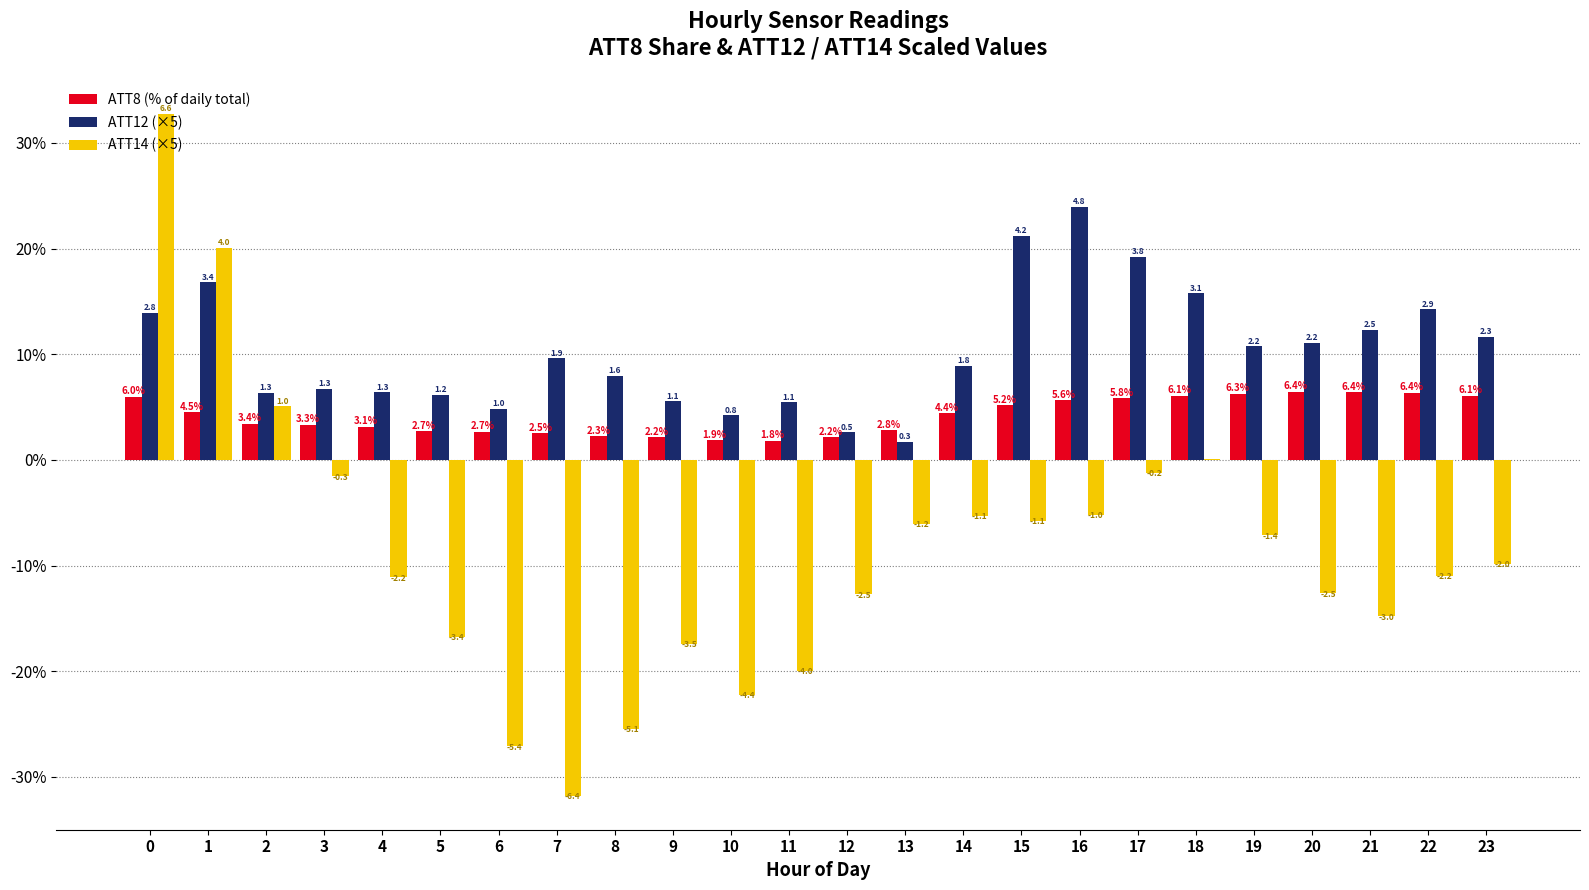

Rank the categories by ATT8 (% of daily total) value from highest to lowest.

20, 21, 22, 19, 23, 18, 0, 17, 16, 15, 1, 14, 2, 3, 4, 13, 5, 6, 7, 8, 9, 12, 10, 11